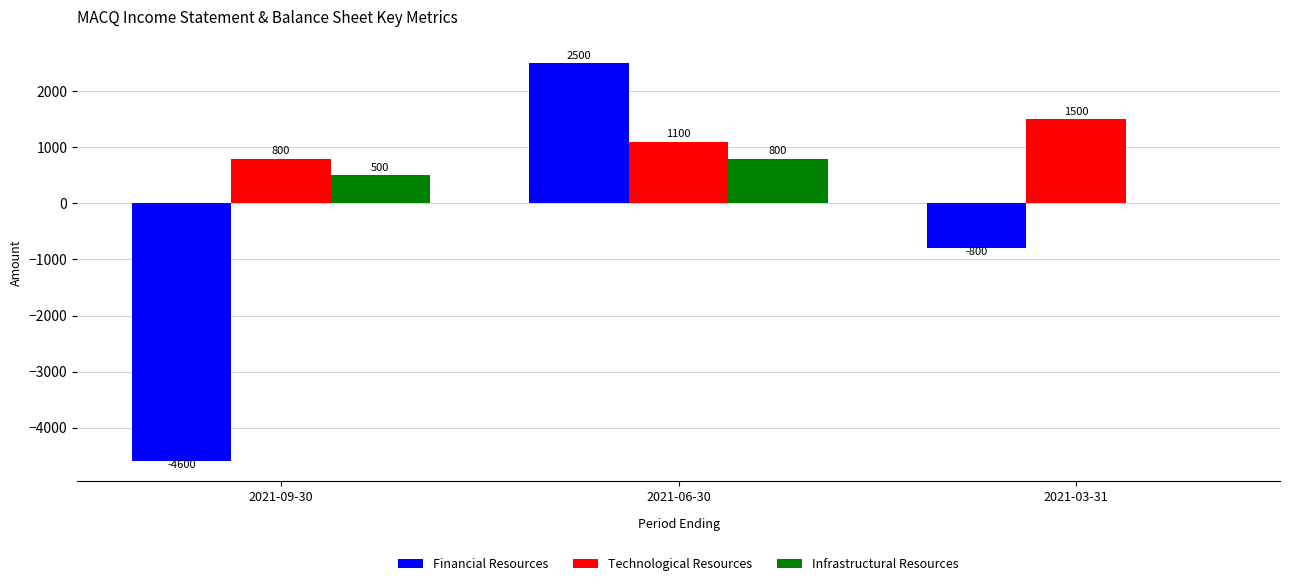

Which series has the largest total across all categories?

Technological Resources